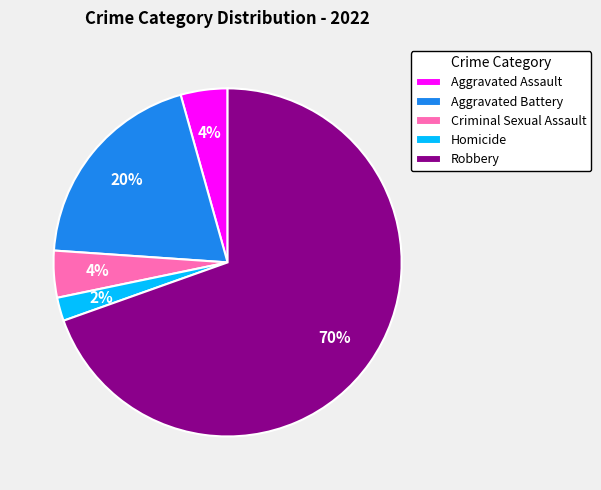

How many slices are in this pie chart?

5